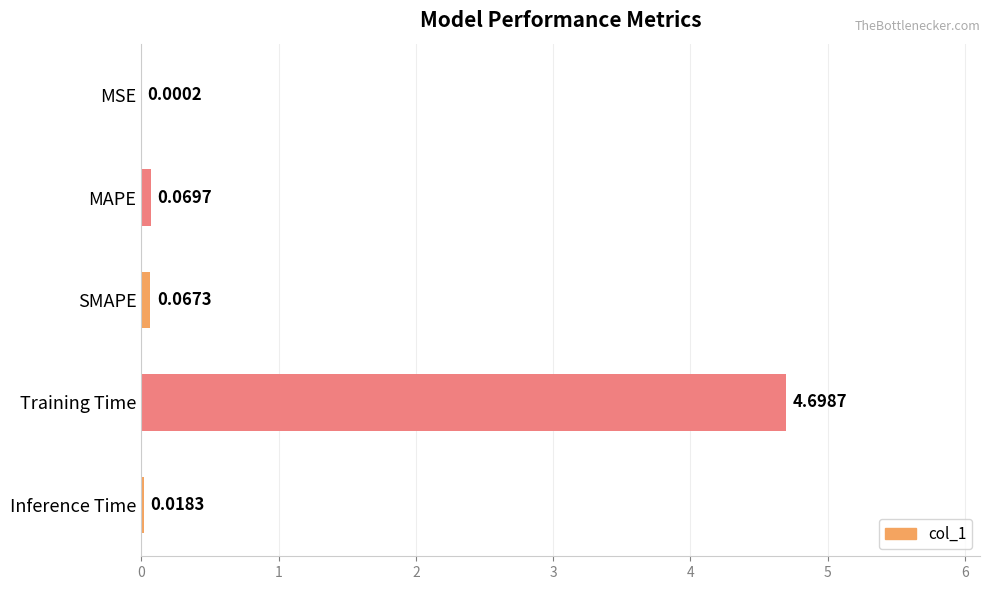

What is the sum of all values?

4.9